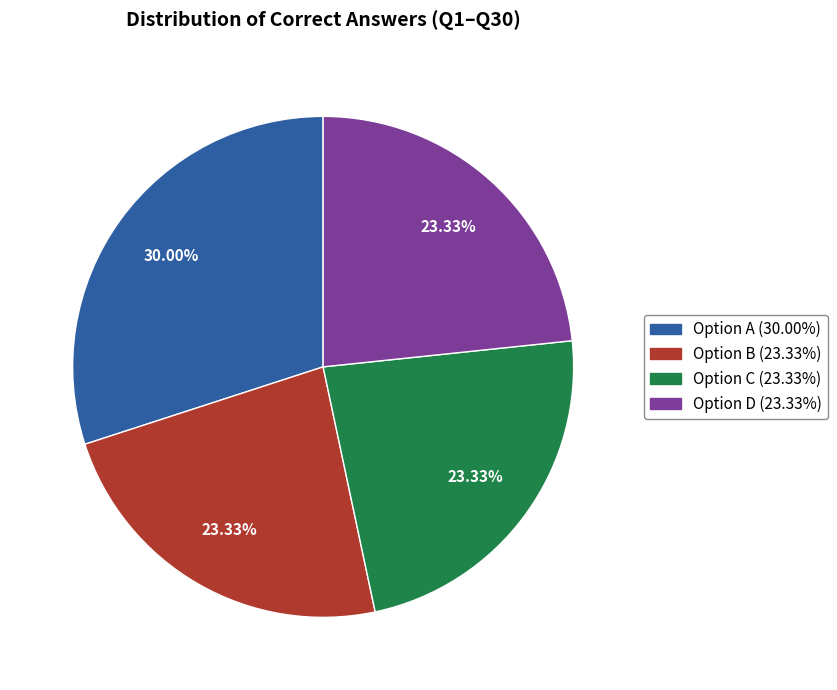

Does any single category account for the majority?

No